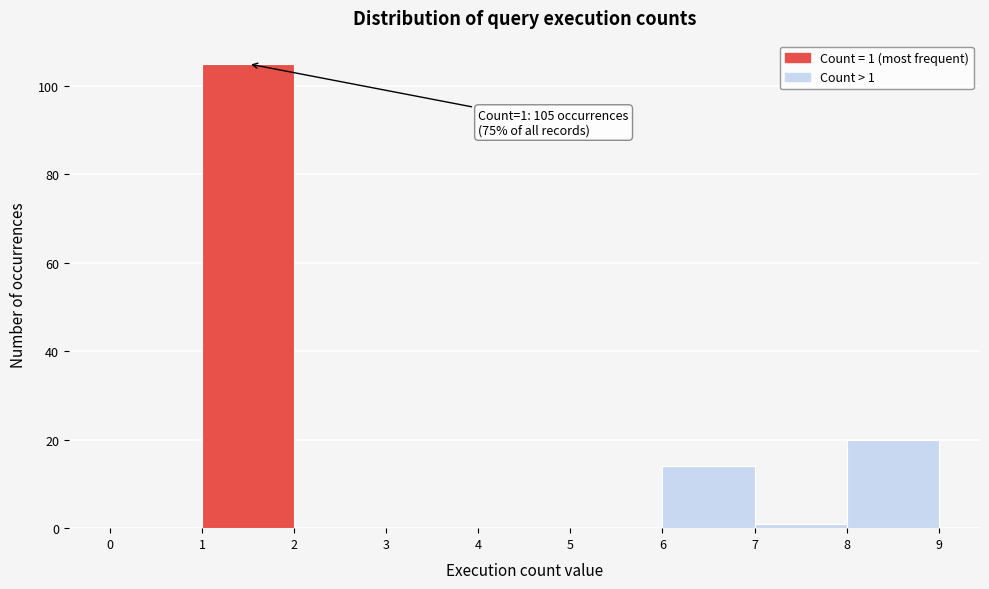

Which range on the x-axis has the tallest bar?

1 to 2